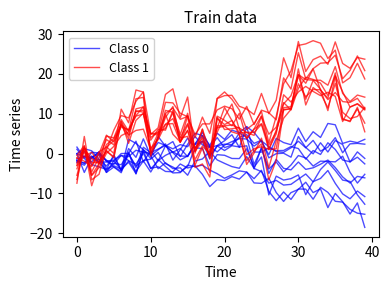

Does the chart display data point markers on the line(s)?

No